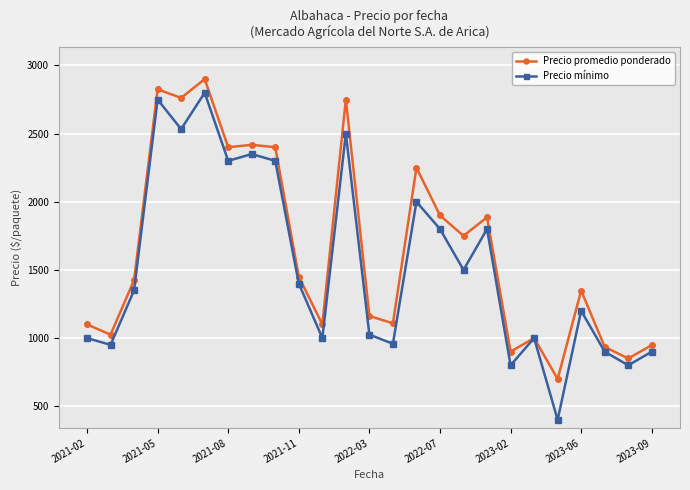

What is the minimum value for Precio mínimo?

400